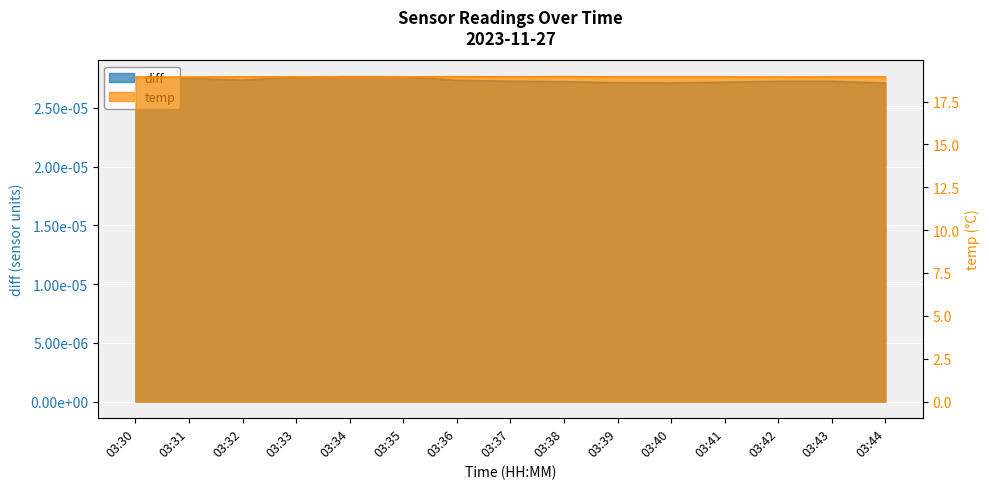

Does the chart display data point markers on the line(s)?

No